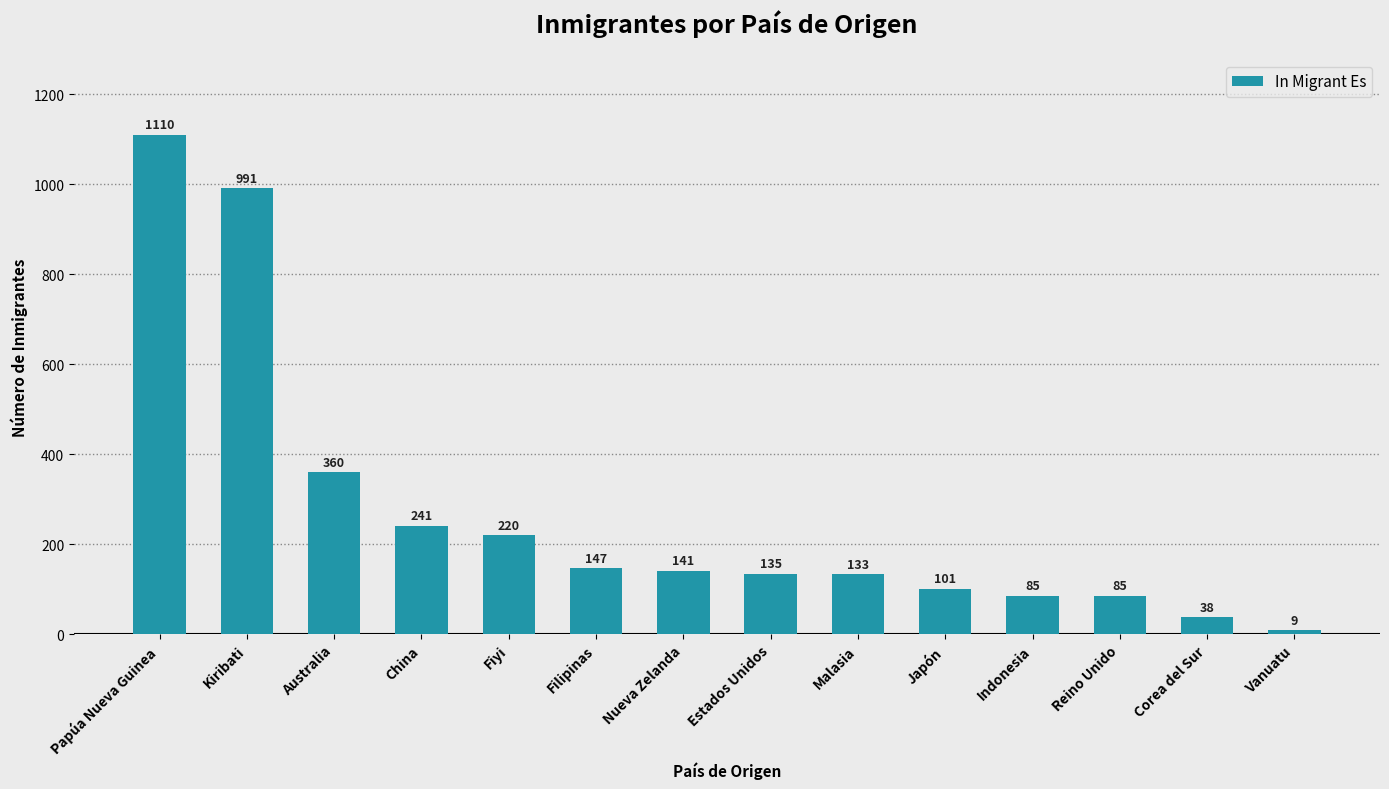

What value does the data have at Kiribati, to the nearest 100?

1000